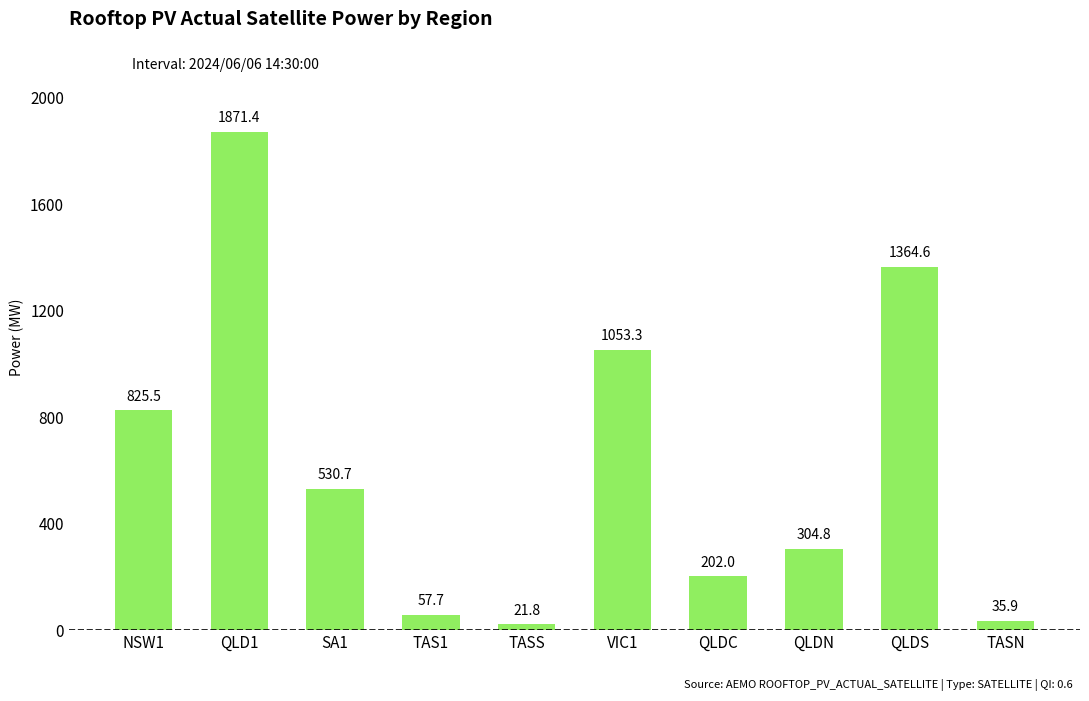

How many series are shown in this chart?

1